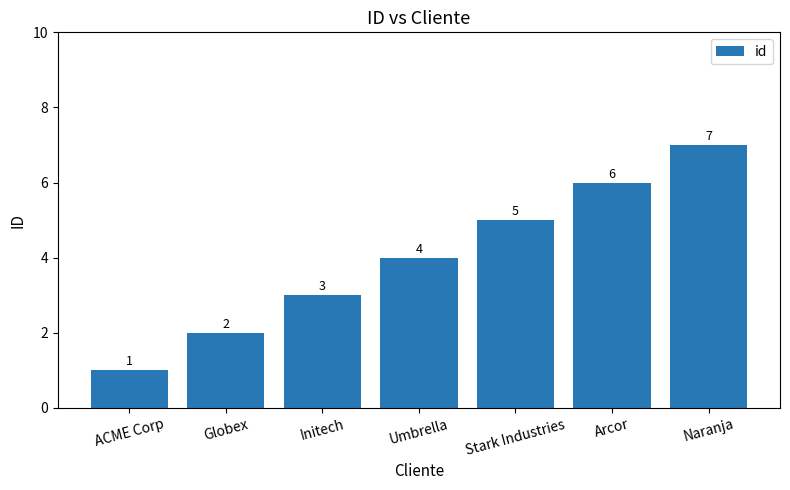

What is the change in value from Umbrella to Stark Industries?

+1